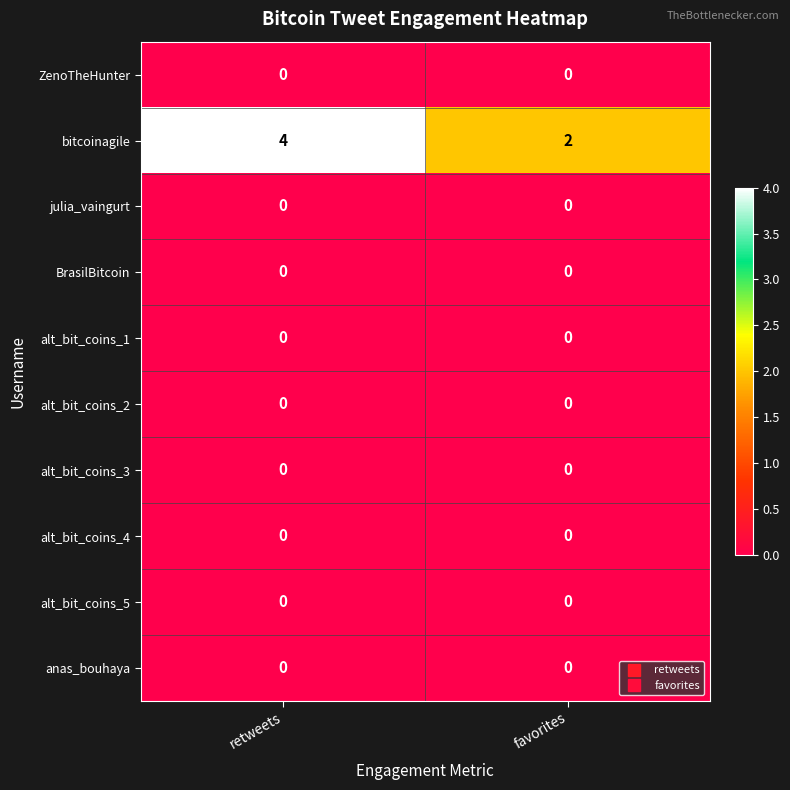

How many series are shown in this chart?

10